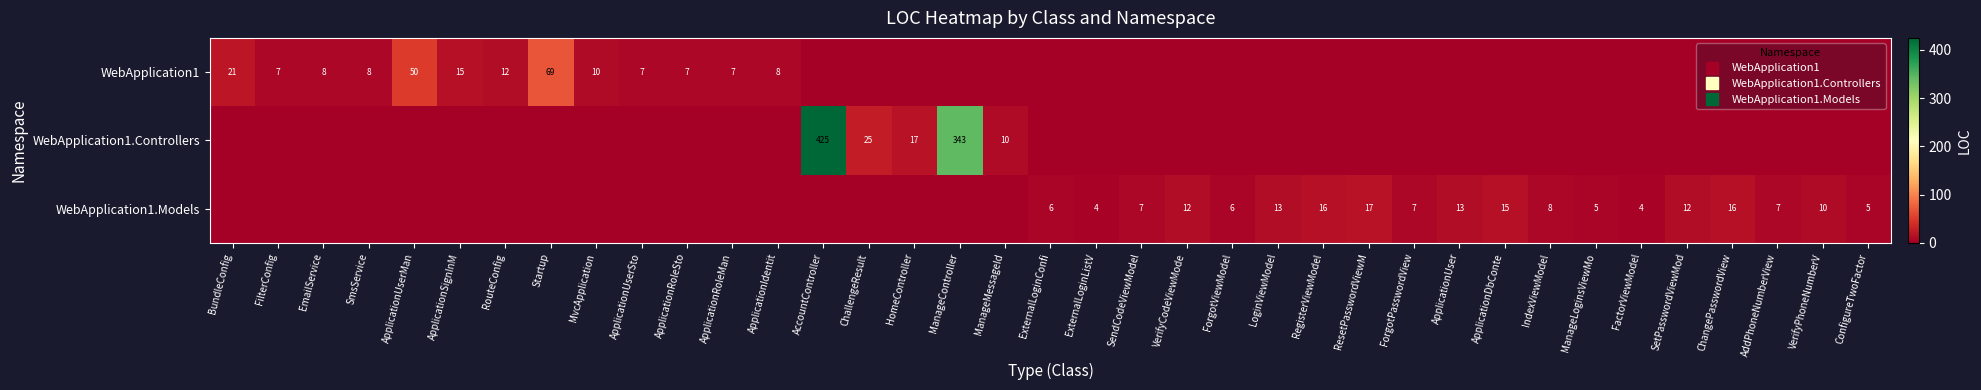

How many data points does each series have?

37